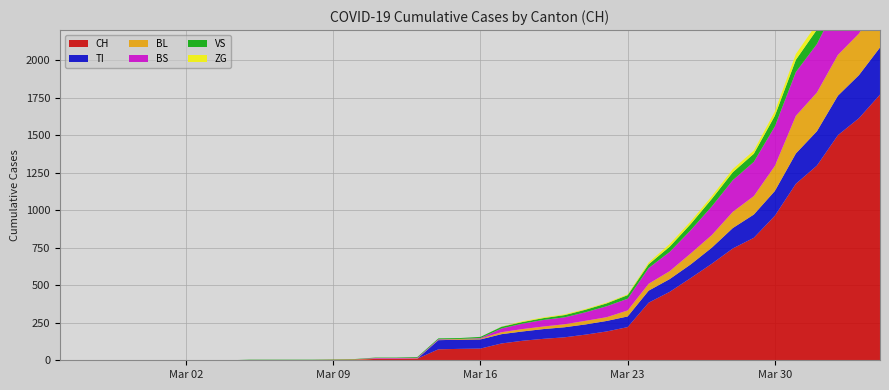

Reading right to left, extract all data points from this chart.

CH: 39=1770	38=1613	37=1500	36=1297	35=1176	34=963	33=816	32=745	31=643	30=548	29=456	28=384	27=221	26=192	25=171	24=153	23=143	22=130	21=112	20=78	19=76	18=73	17=11	16=9	15=9	14=4	13=3	12=2	11=2	10=2	9=2	8=0	7=0	6=0	5=0	4=0	3=0	2=0	1=0	0=0
BL: 39=309	38=277	37=272	36=258	35=251	34=167	33=123	32=108	31=84	30=73	29=53	28=46	27=40	26=25	25=24	24=20	23=17	22=16	21=13	20=5	19=5	18=2	17=2	16=2	15=2	14=2	13=1	12=0	11=0	10=0	9=0	8=0	7=0	6=0	5=0	4=0	3=0	2=0	1=0	0=0
VS: 39=112	38=109	37=104	36=96	35=81	34=71	33=54	32=53	31=50	30=41	29=35	28=25	27=24	26=19	25=17	24=15	23=12	22=11	21=11	20=8	19=6	18=6	17=5	16=3	15=3	14=2	13=2	12=2	11=2	10=2	9=2	8=0	7=0	6=0	5=0	4=0	3=0	2=0	1=0	0=0
ZG: 39=46	38=44	37=41	36=40	35=39	34=29	33=21	32=21	31=18	30=18	29=18	28=12	27=5	26=5	25=5	24=5	23=5	22=5	21=1	20=0	19=0	18=0	17=0	16=0	15=0	14=0	13=0	12=0	11=0	10=0	9=0	8=0	7=0	6=0	5=0	4=0	3=0	2=0	1=0	0=0
TI: 39=314	38=287	37=263	36=229	35=202	34=165	33=155	32=136	31=107	30=91	29=85	28=80	27=71	26=70	25=68	24=67	23=65	22=62	21=62	20=61	19=61	18=61	17=0	16=0	15=0	14=0	13=0	12=0	11=0	10=0	9=0	8=0	7=0	6=0	5=0	4=0	3=0	2=0	1=0	0=0
BS: 39=434	38=397	37=350	36=323	35=292	34=263	33=228	32=211	31=191	30=155	29=128	28=105	27=78	26=73	25=57	24=46	23=44	22=36	21=25	20=4	19=0	18=4	17=4	16=4	15=4	14=0	13=0	12=0	11=0	10=0	9=0	8=0	7=0	6=0	5=0	4=0	3=0	2=0	1=0	0=0